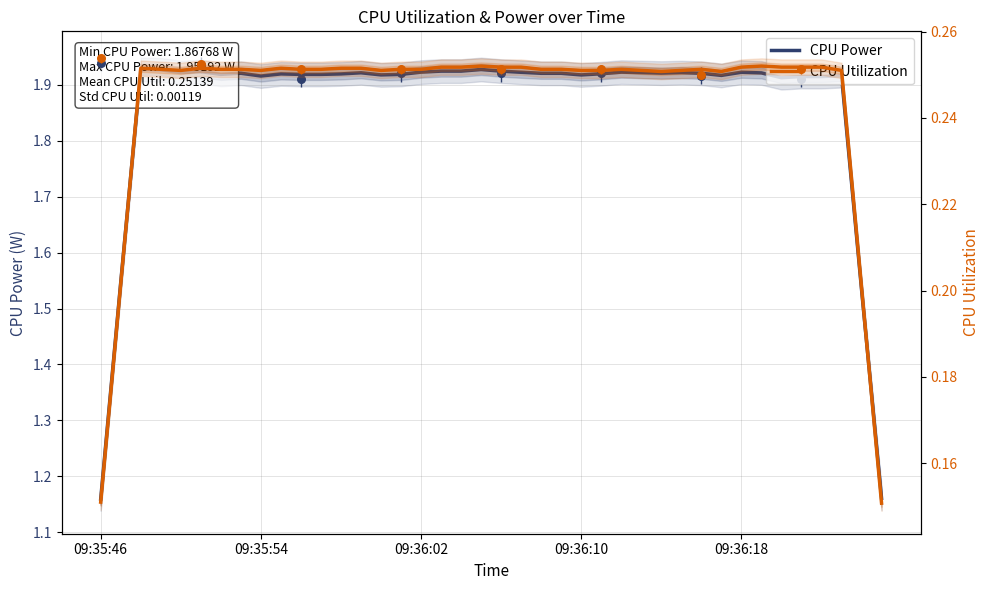

Is the value of CPU Utilization at 09:36:10 greater than the value of CPU Power at 20?

No